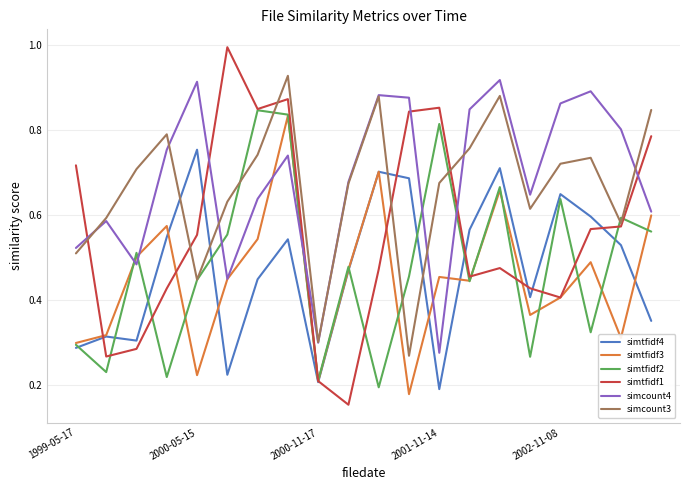

Which series has the largest range (max minus min)?

simtfidf1